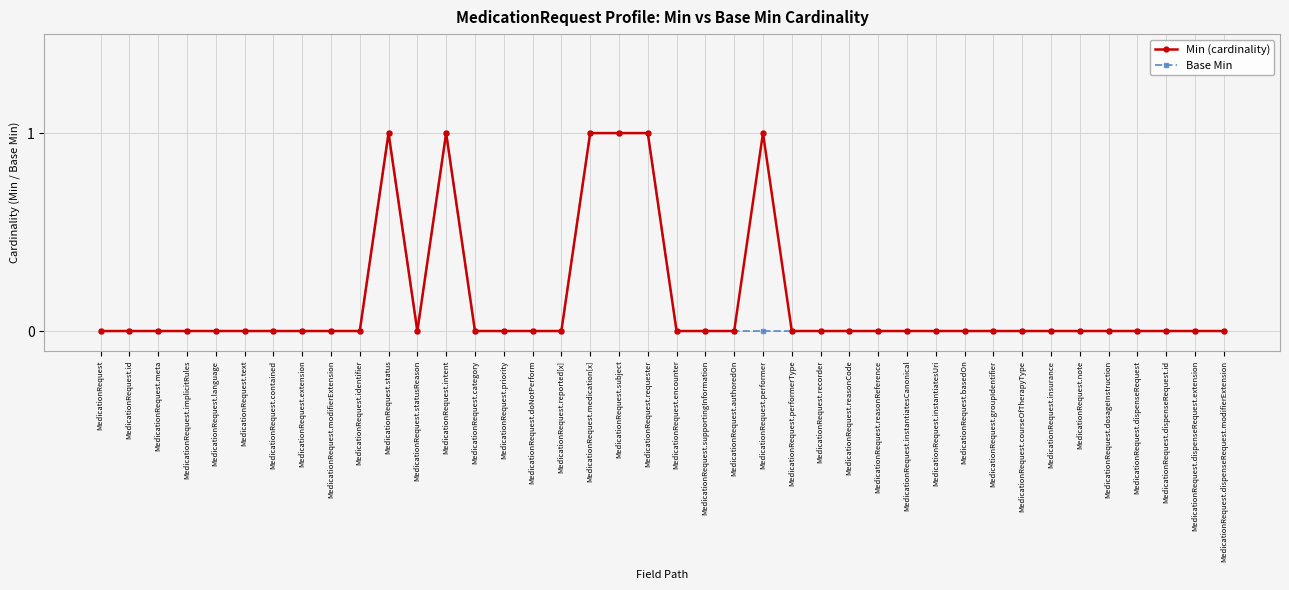

What is the label of the 10th point from the left?

MedicationRequest.identifier